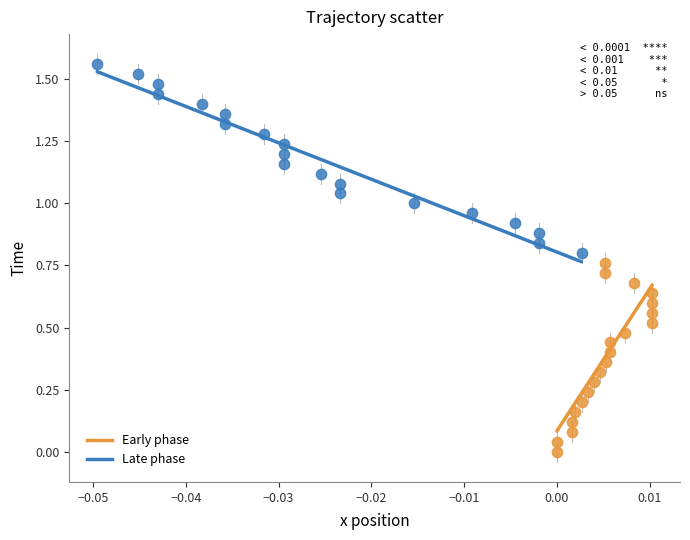

What are all the series names shown in the legend?

Early phase, Late phase